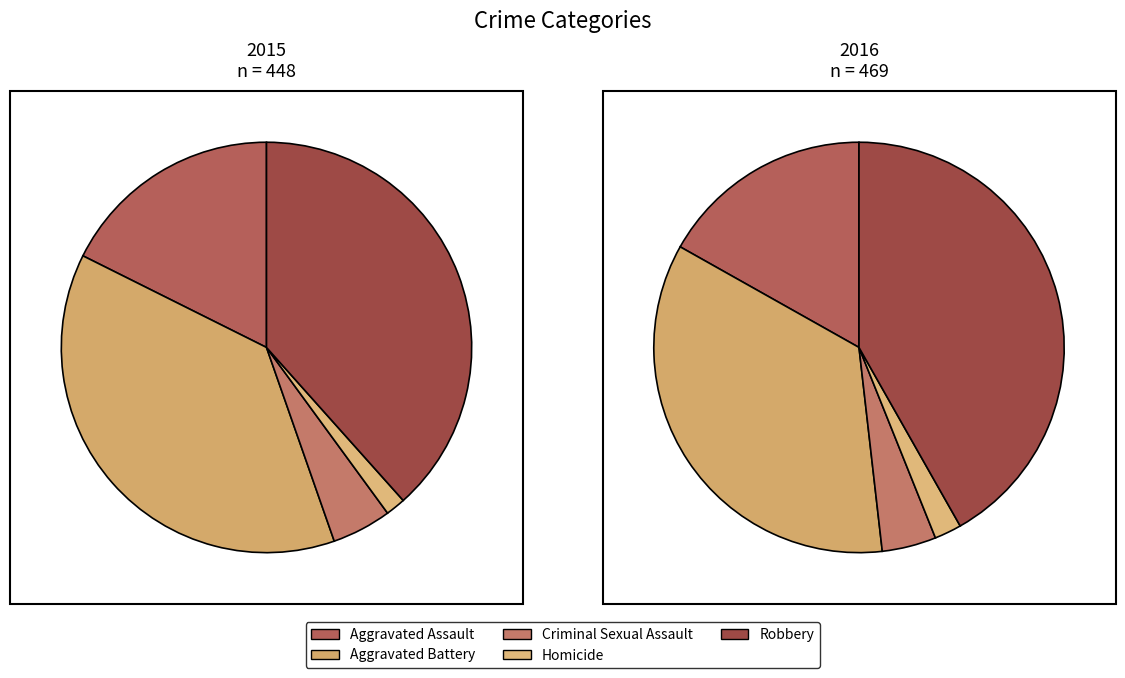

Count the number of slices in the pie.

5